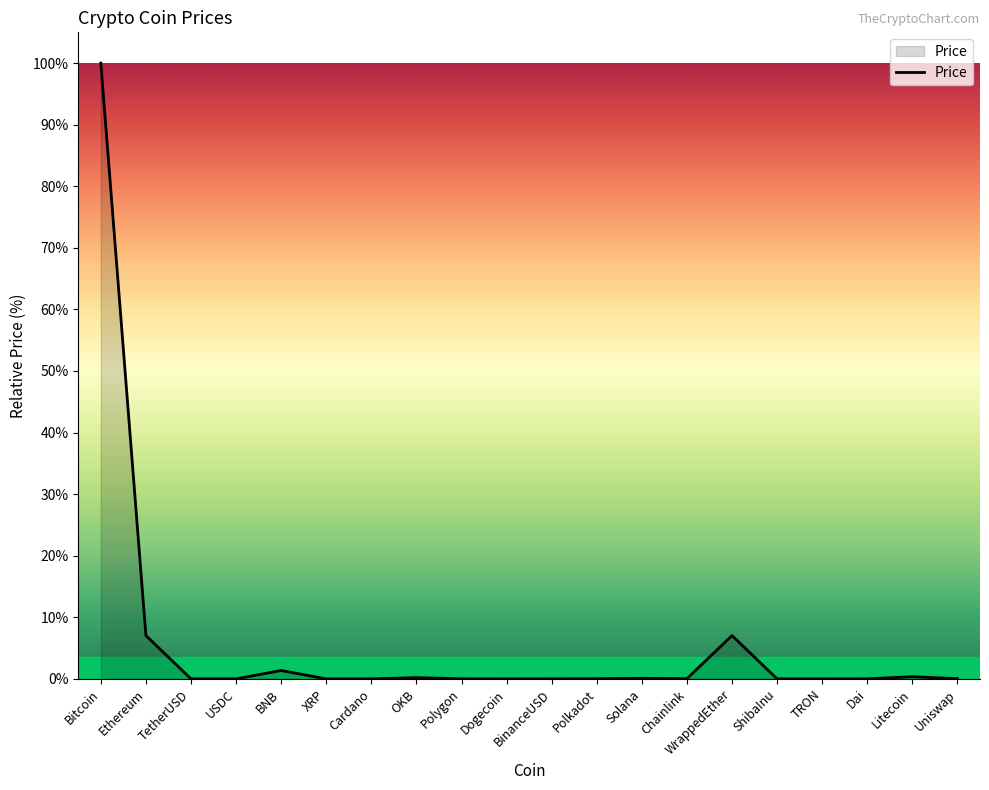

The value at WrappedEther is 7.0. True or false?

True